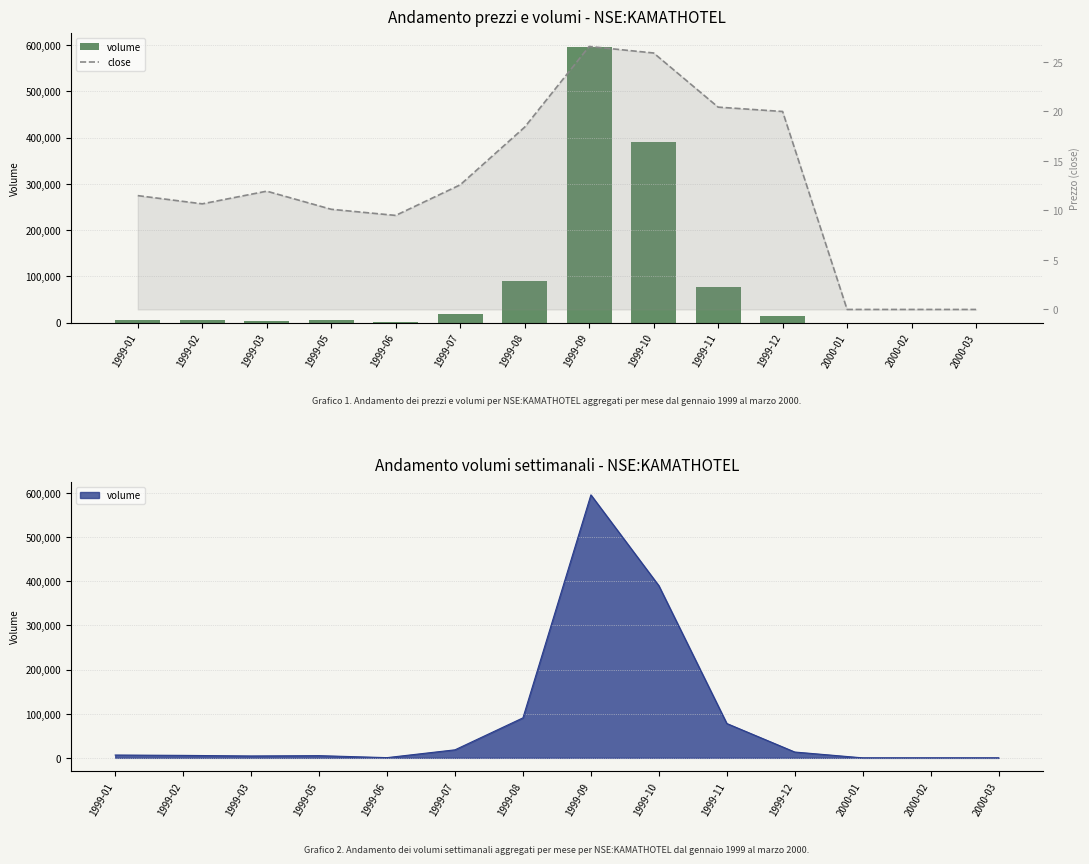

How many values in the close series are below 11?

6